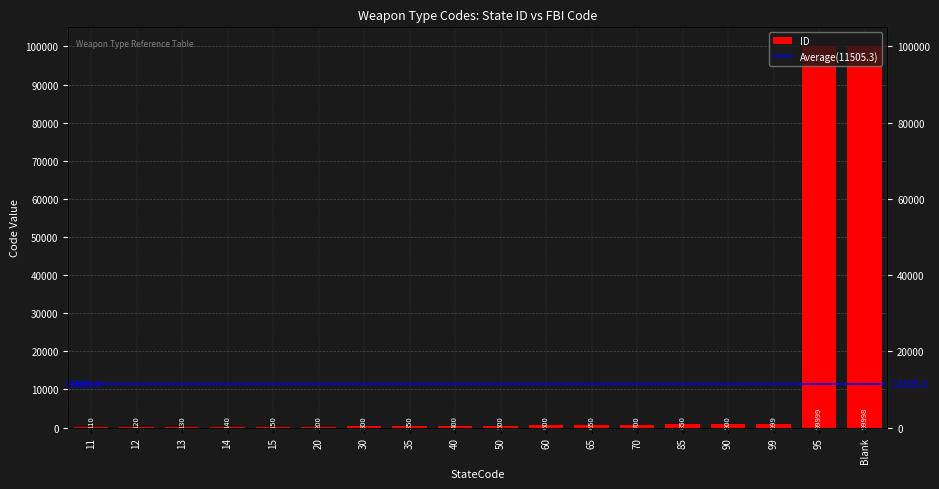

List the labels in order of value, largest first.

95, Blank, 99, 90, 85, 70, 65, 60, 50, 40, 35, 30, 20, 15, 14, 13, 12, 11